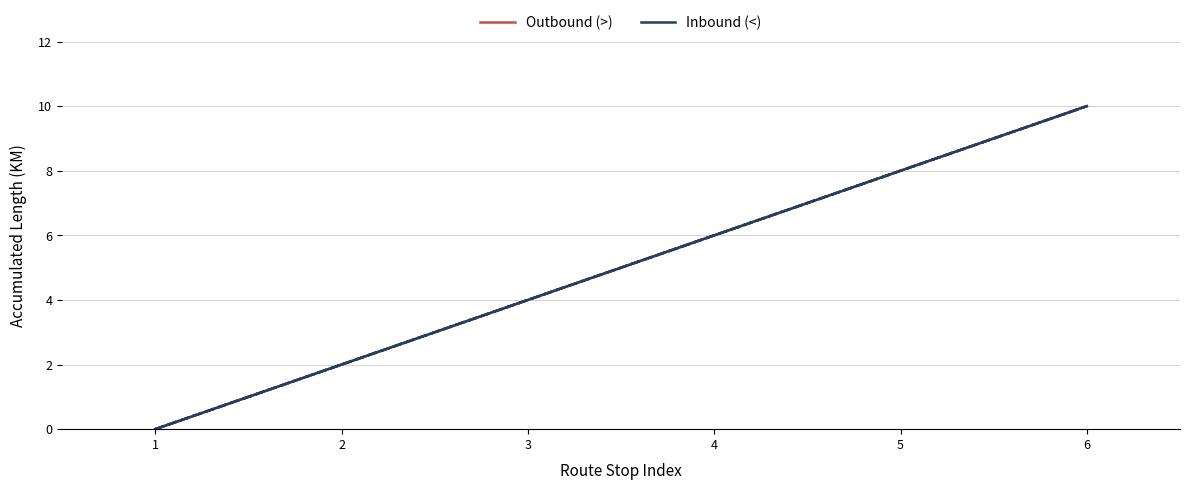

Is this an area chart (filled region under the line)?

No